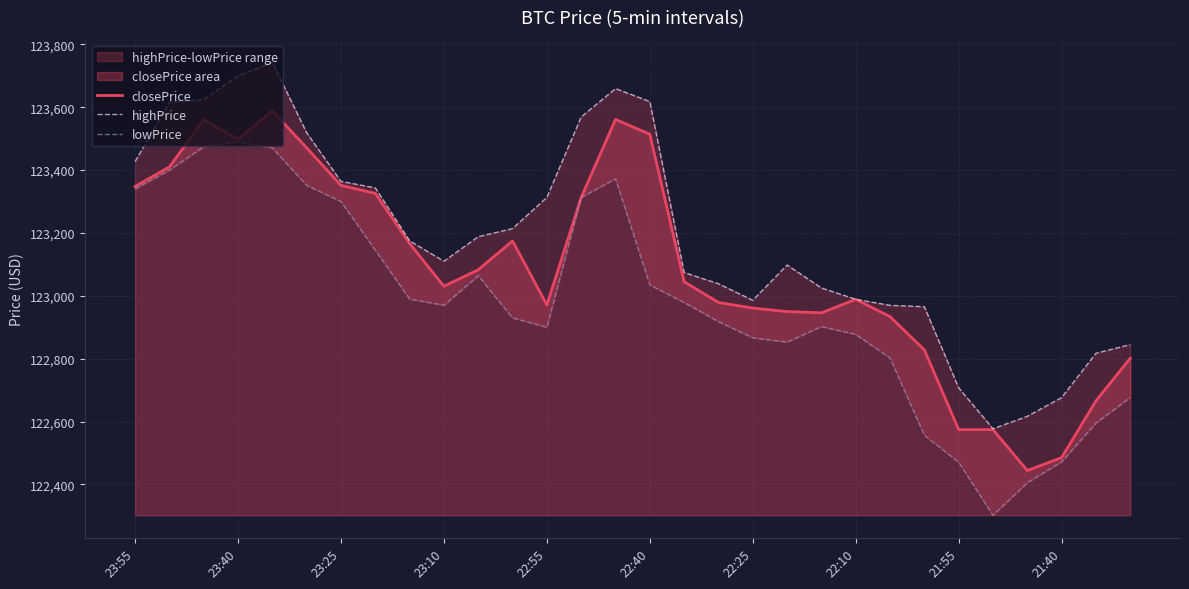

What is the highest value of the closePrice series?

123588.0